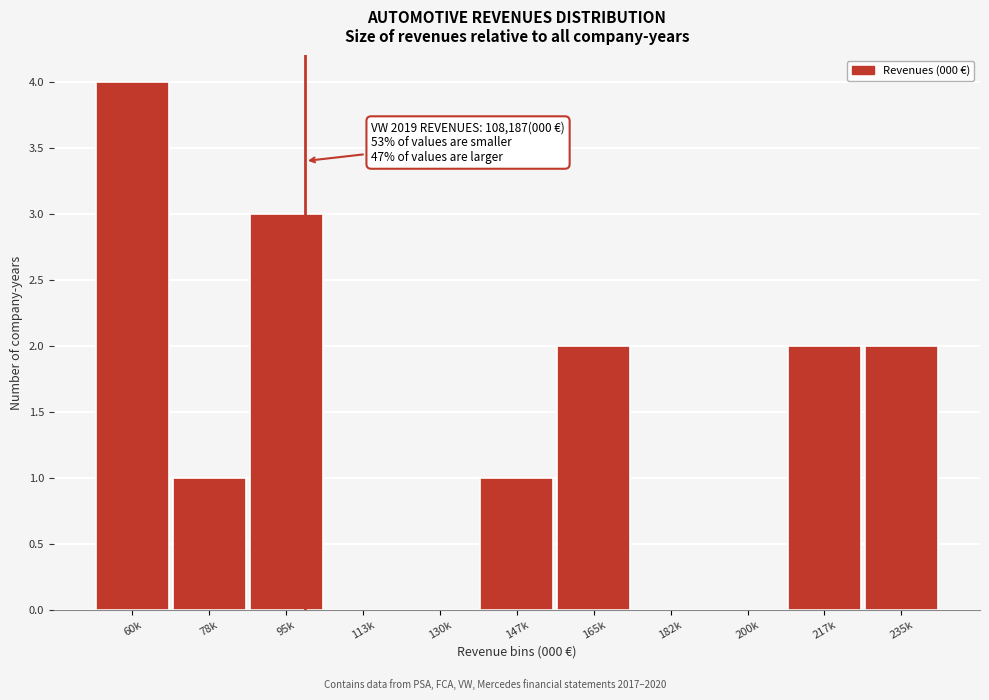

Reading left to right, list all the values displayed in this chart.

60k=4	78k=1	95k=3	113k=0	130k=0	147k=1	165k=2	182k=0	200k=0	217k=2	235k=2